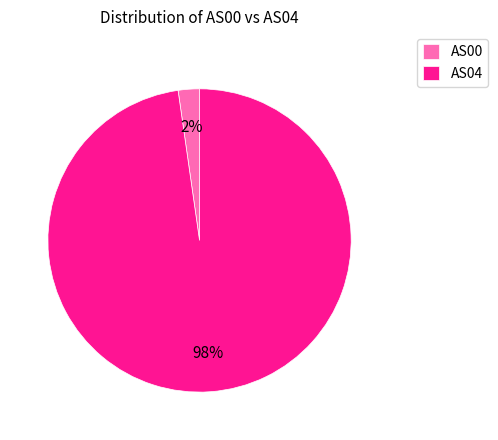

Is the sum of AS04 and AS00 greater than half?

Yes